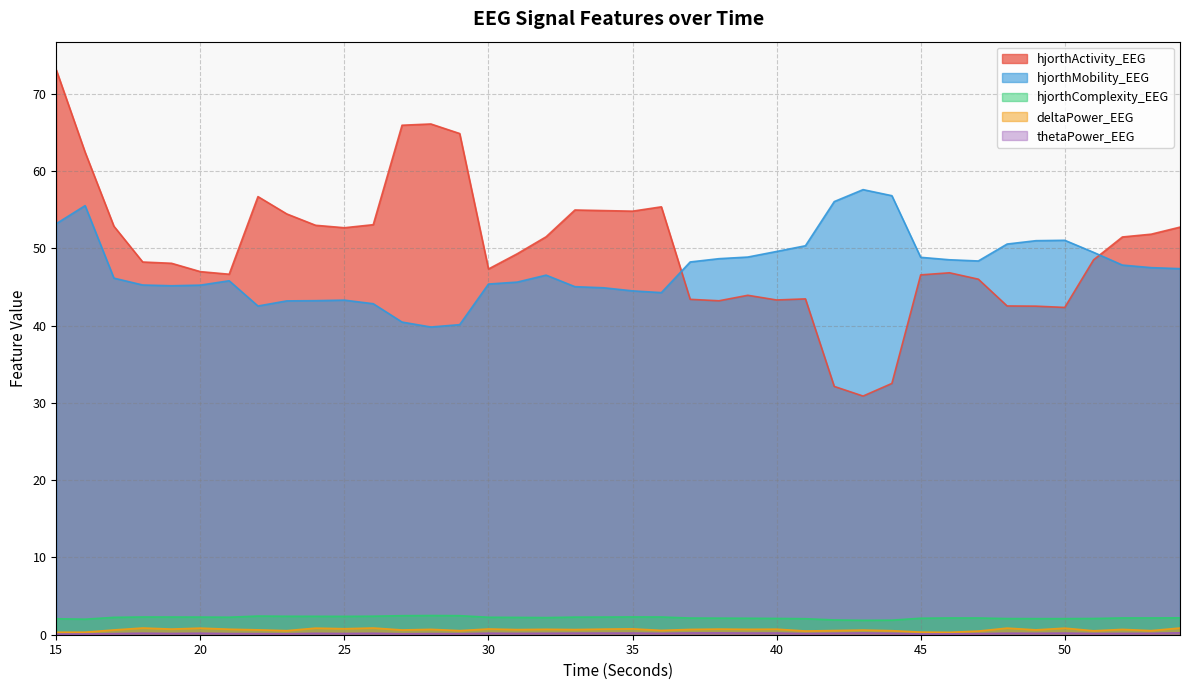

Reading left to right, list all the values displayed in this chart.

hjorthActivity_EEG: 15=73.1	16=62.5	17=52.9	18=48.2	19=48.1	20=47.0	21=46.7	22=56.7	23=54.5	24=53.0	25=52.7	26=53.1	27=66.0	28=66.1	29=64.9	30=47.3	31=49.3	32=51.5	33=55.0	34=54.9	35=54.8	36=55.4	37=43.4	38=43.2	39=43.9	40=43.3	41=43.5	42=32.1	43=30.9	44=32.5	45=46.6	46=46.9	47=46.0	48=42.6	49=42.5	50=42.4	51=48.5	52=51.5	53=51.9	54=52.8
hjorthMobility_EEG: 15=53.2	16=55.5	17=46.2	18=45.3	19=45.2	20=45.3	21=45.8	22=42.6	23=43.2	24=43.2	25=43.3	26=42.8	27=40.5	28=39.8	29=40.1	30=45.4	31=45.7	32=46.6	33=45.1	34=44.9	35=44.5	36=44.3	37=48.3	38=48.7	39=48.9	40=49.6	41=50.4	42=56.1	43=57.6	44=56.8	45=48.9	46=48.5	47=48.4	48=50.6	49=51.0	50=51.1	51=49.5	52=47.9	53=47.5	54=47.4
hjorthComplexity_EEG: 15=2.1	16=2.0	17=2.2	18=2.3	19=2.3	20=2.3	21=2.3	22=2.4	23=2.4	24=2.4	25=2.4	26=2.4	27=2.5	28=2.5	29=2.5	30=2.3	31=2.2	32=2.2	33=2.3	34=2.3	35=2.3	36=2.3	37=2.2	38=2.1	39=2.1	40=2.1	41=2.1	42=1.9	43=1.9	44=1.9	45=2.1	46=2.2	47=2.2	48=2.1	49=2.1	50=2.1	51=2.1	52=2.2	53=2.2	54=2.2
deltaPower_EEG: 15=0.3	16=0.3	17=0.6	18=0.9	19=0.7	20=0.9	21=0.7	22=0.6	23=0.5	24=0.9	25=0.8	26=0.9	27=0.6	28=0.7	29=0.5	30=0.7	31=0.7	32=0.7	33=0.7	34=0.7	35=0.8	36=0.6	37=0.7	38=0.7	39=0.7	40=0.7	41=0.5	42=0.5	43=0.6	44=0.5	45=0.3	46=0.3	47=0.5	48=0.9	49=0.6	50=0.8	51=0.5	52=0.7	53=0.5	54=0.9
thetaPower_EEG: 15=0.1	16=0.1	17=0.1	18=0.2	19=0.2	20=0.2	21=0.1	22=0.1	23=0.1	24=0.2	25=0.2	26=0.2	27=0.1	28=0.2	29=0.1	30=0.2	31=0.2	32=0.2	33=0.2	34=0.2	35=0.2	36=0.2	37=0.2	38=0.2	39=0.2	40=0.2	41=0.2	42=0.2	43=0.2	44=0.2	45=0.1	46=0.1	47=0.1	48=0.2	49=0.2	50=0.2	51=0.2	52=0.2	53=0.2	54=0.2